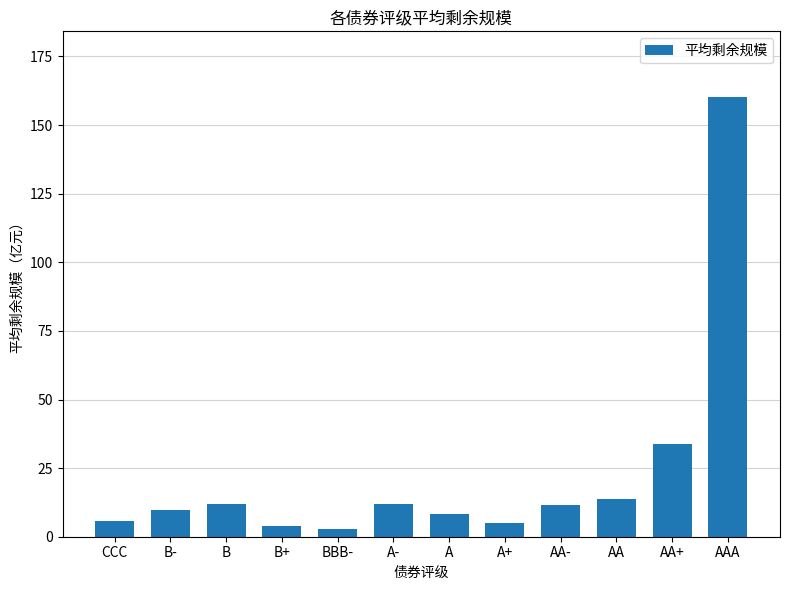

Read the value at BBB-.

2.7